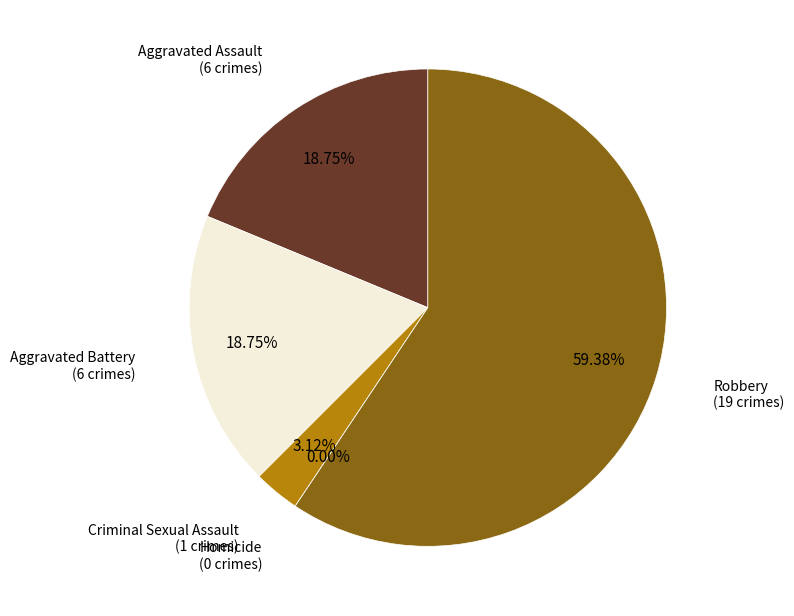

To the nearest percent, what is the average slice percentage?

20%